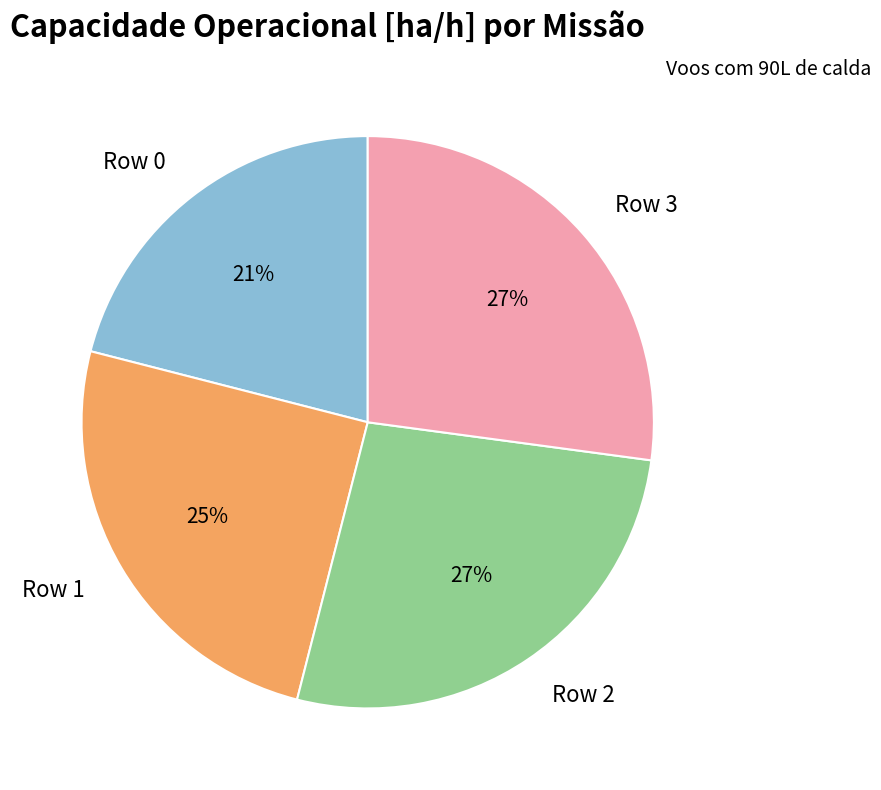

Is there a majority slice in this chart?

No